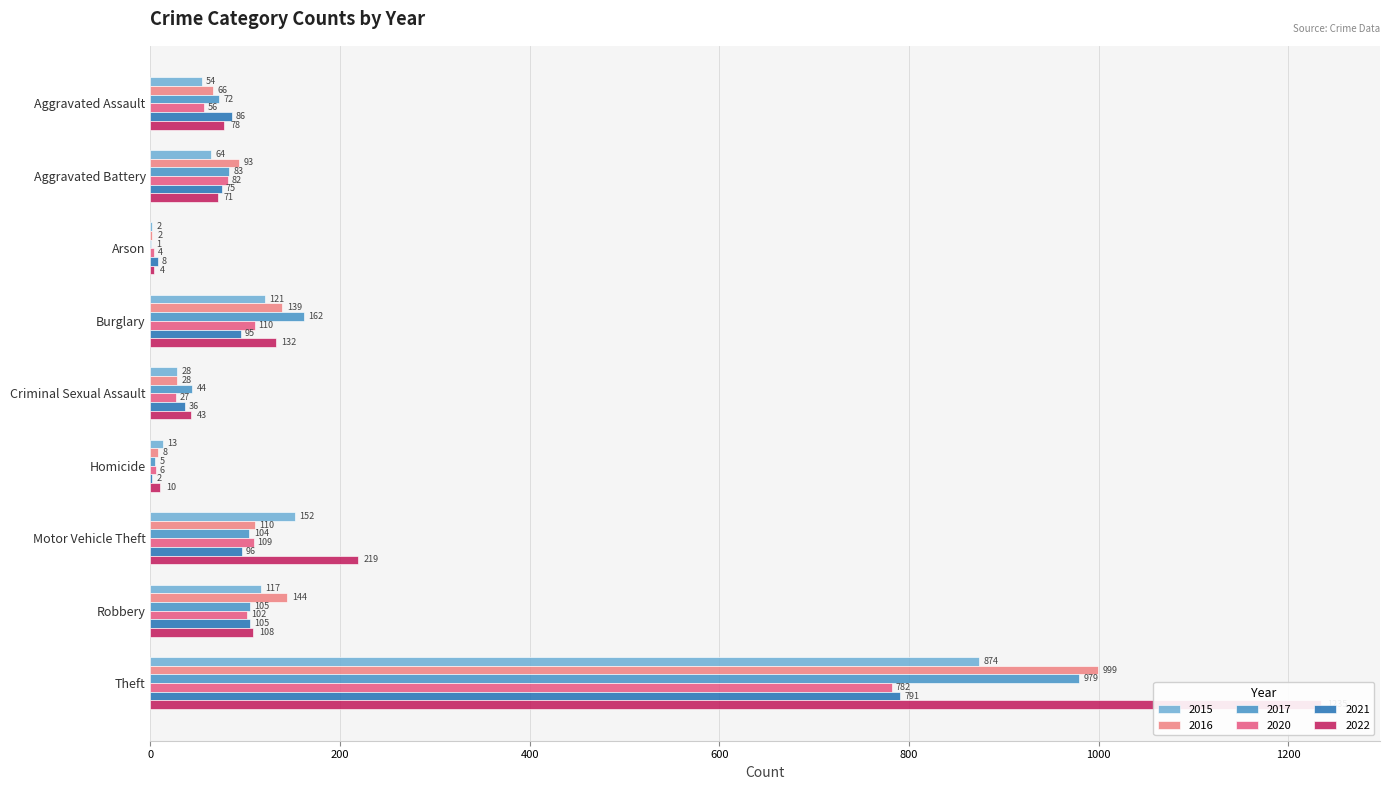

The value of 2017 at Aggravated Assault is 106. True or false?

False